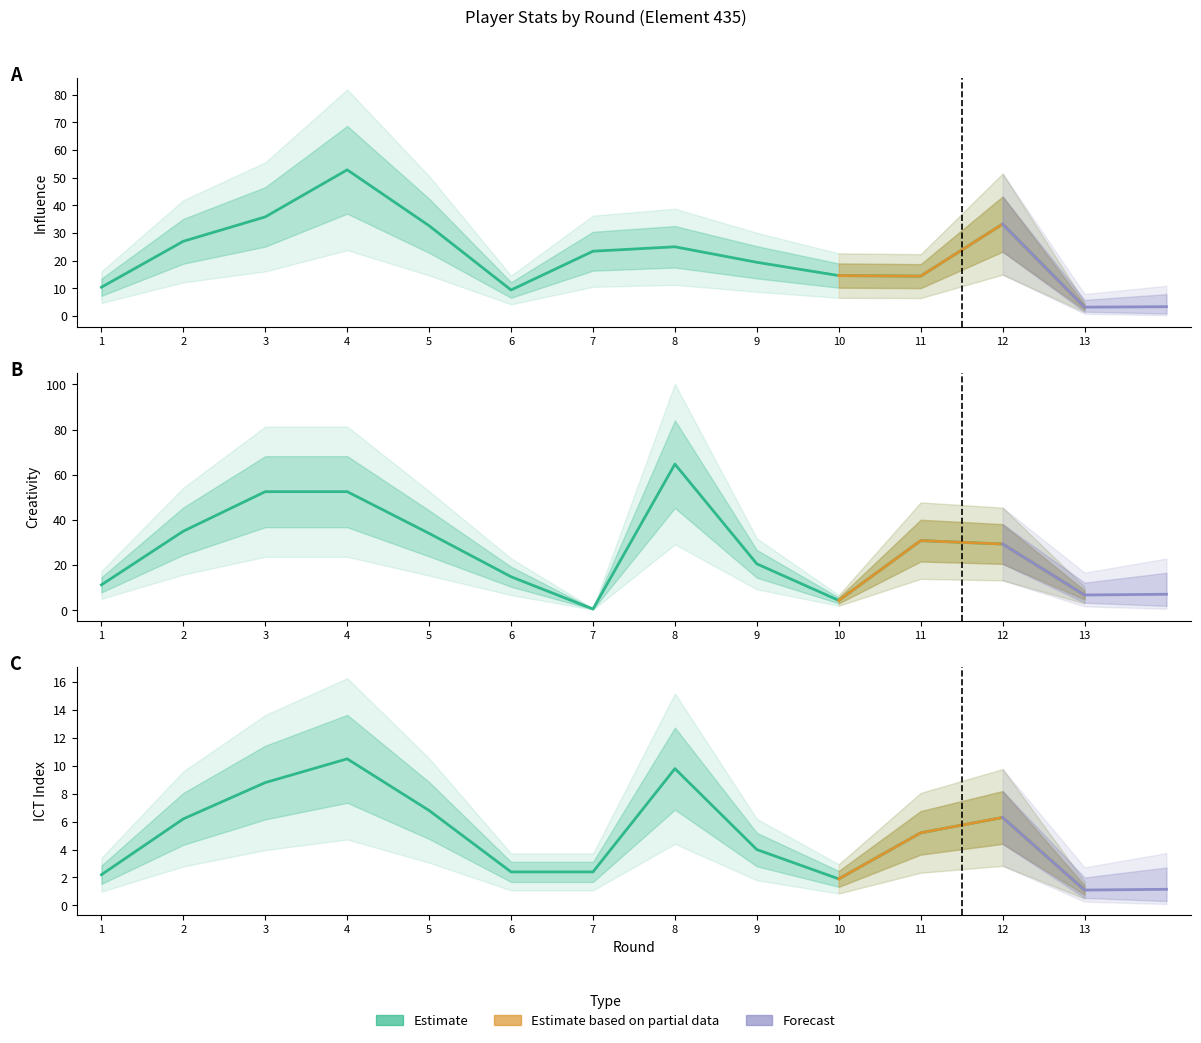

At 9, list the series in order from largest to smallest.

creativity, influence, ict_index